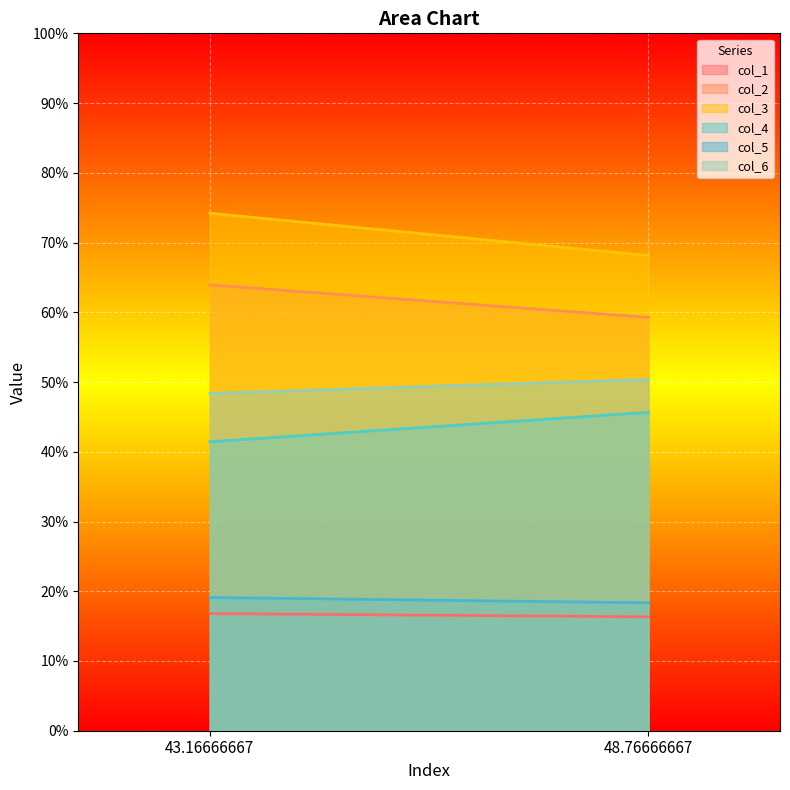

Which series has the widest spread of values?

col_3